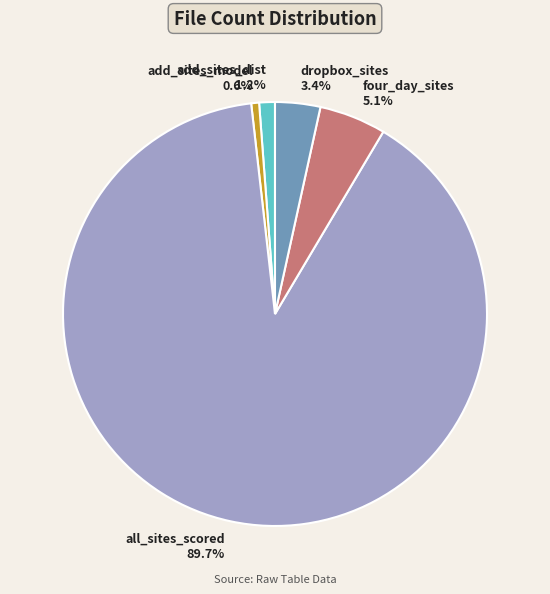

Is there any slice that represents more than half of the pie?

Yes